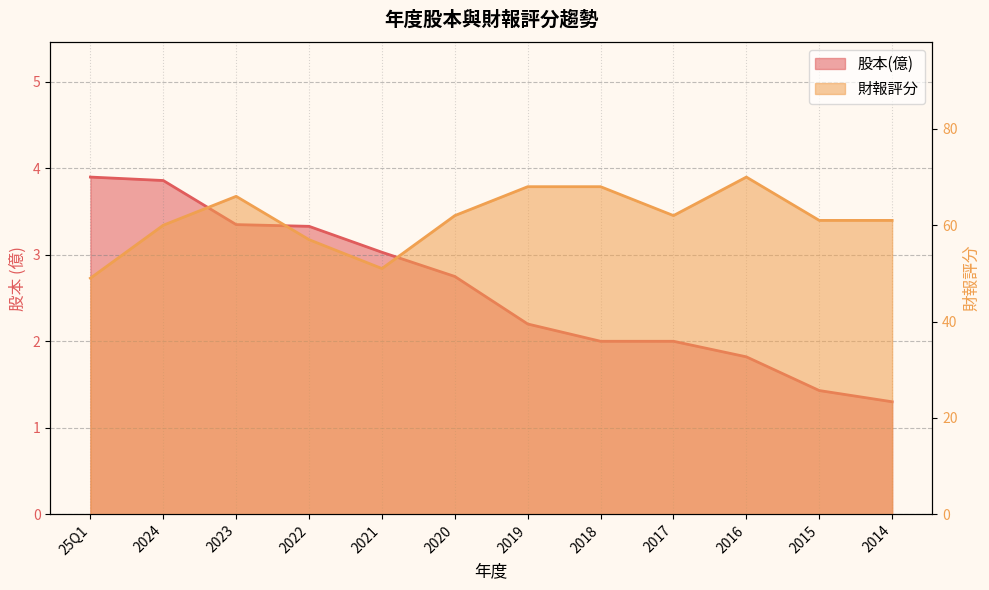

What is the approximate value of 股本(億) at 25Q1?

3.9